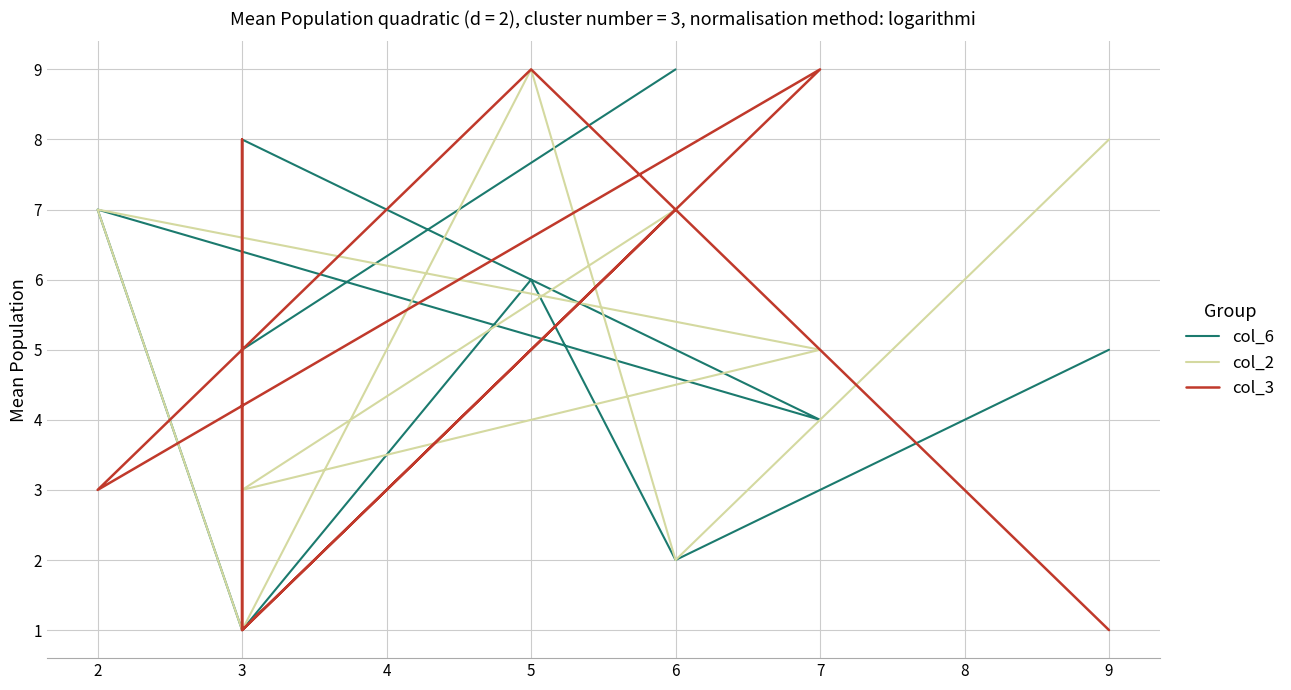

What is the difference between the maximum and minimum values in the col_2 series?

8